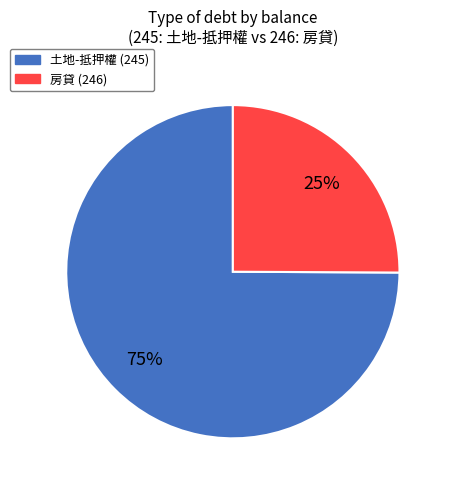

Which has a higher value, 房貸 (246) or 土地-抵押權 (245)?

土地-抵押權 (245)